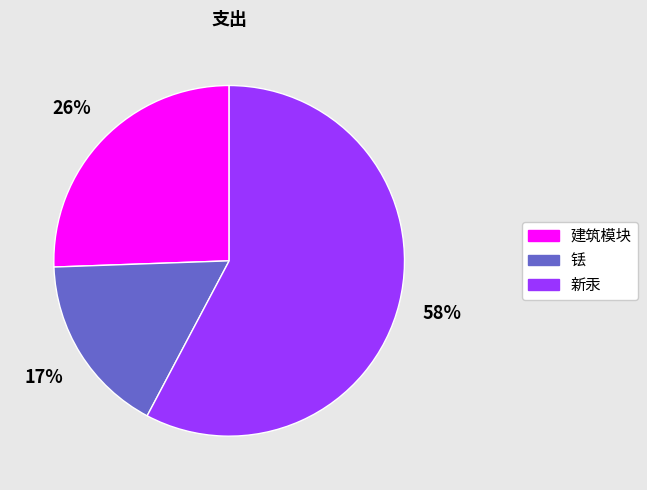

Is there any slice that represents more than half of the pie?

Yes